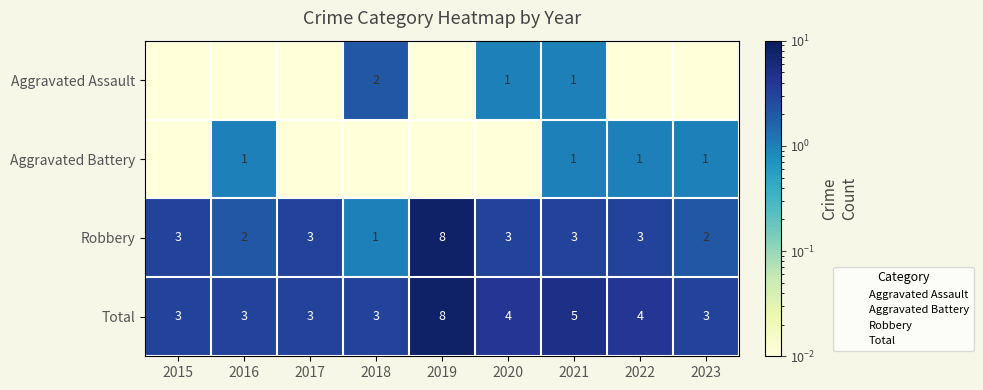

Rank the categories by Robbery value from highest to lowest.

2019, 2015, 2017, 2020, 2021, 2022, 2016, 2023, 2018